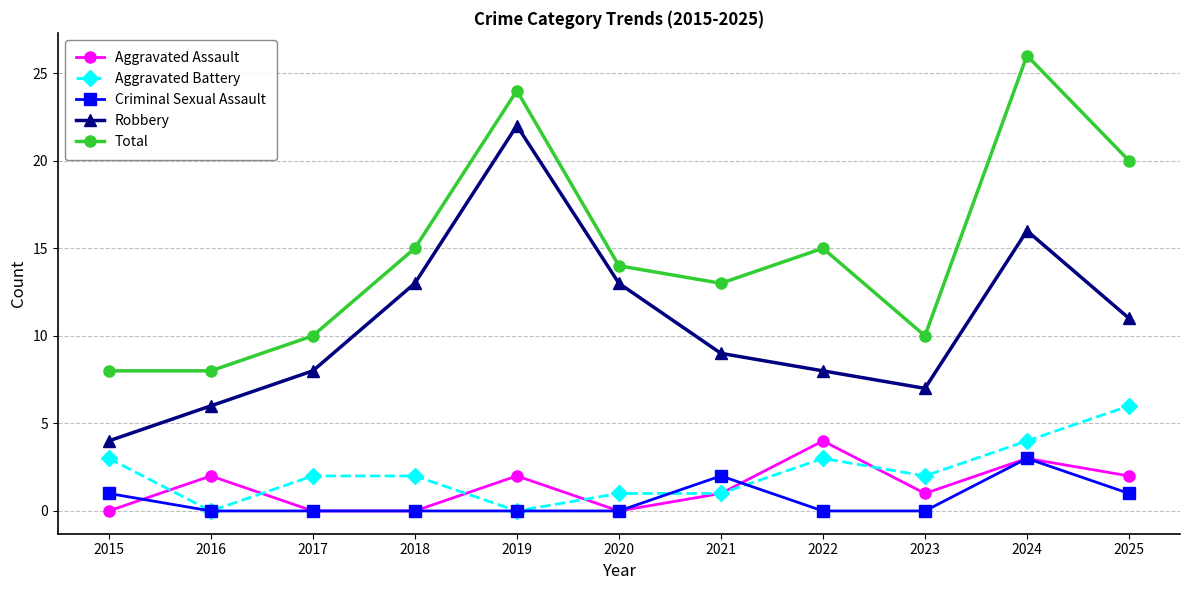

Is it true that Criminal Sexual Assault equals 1 at 2019?

False